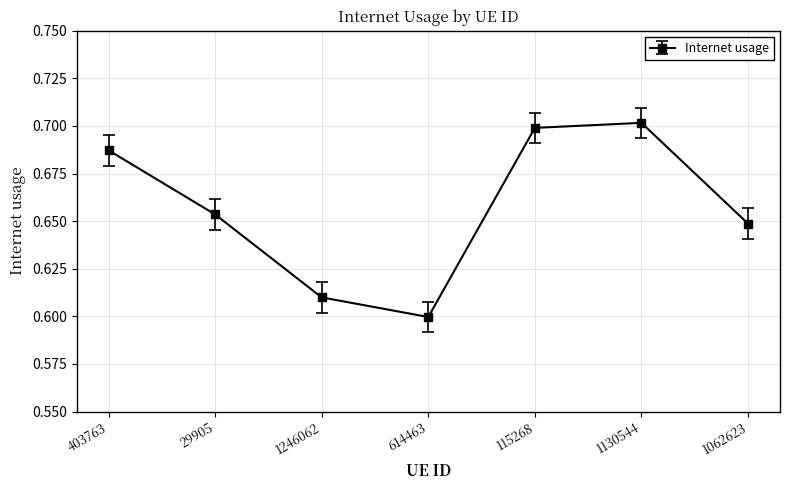

True or false: the data shows 0.7 at 403763.

True